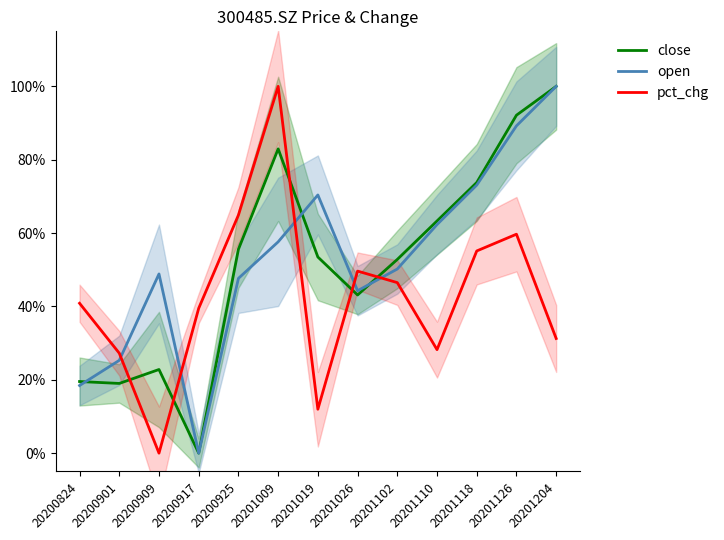

Which series ends up on top after the final intersection of open and pct_chg?

open